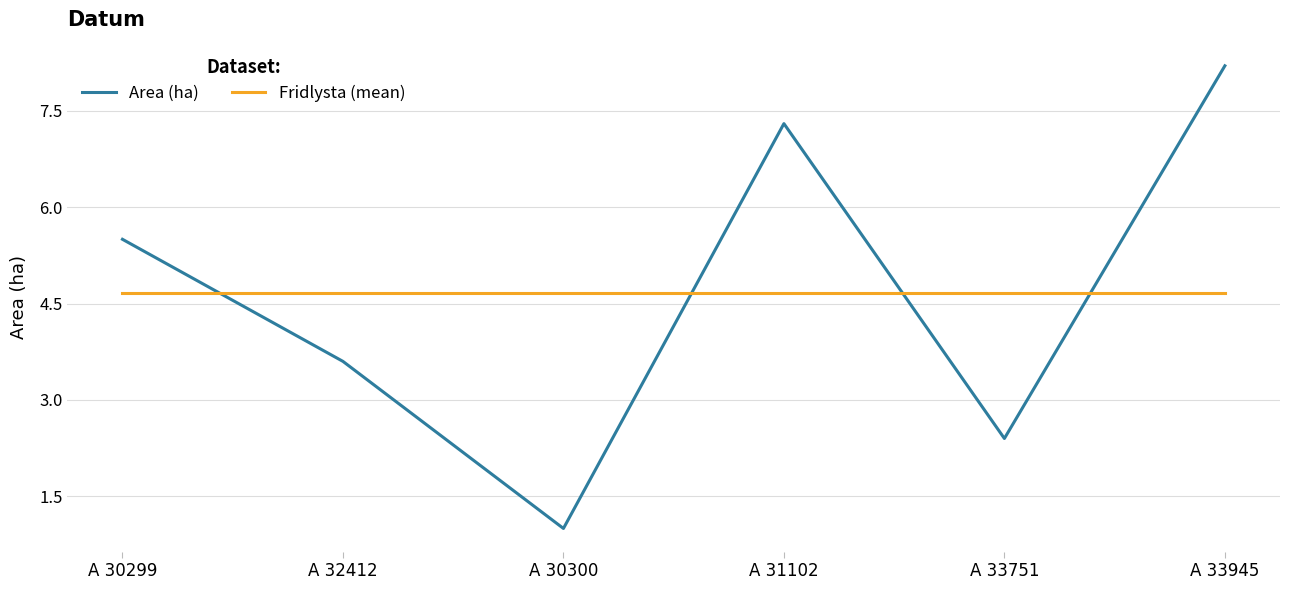

True or false: Fridlysta (mean) has a value of 7.0 at A 33945.

False